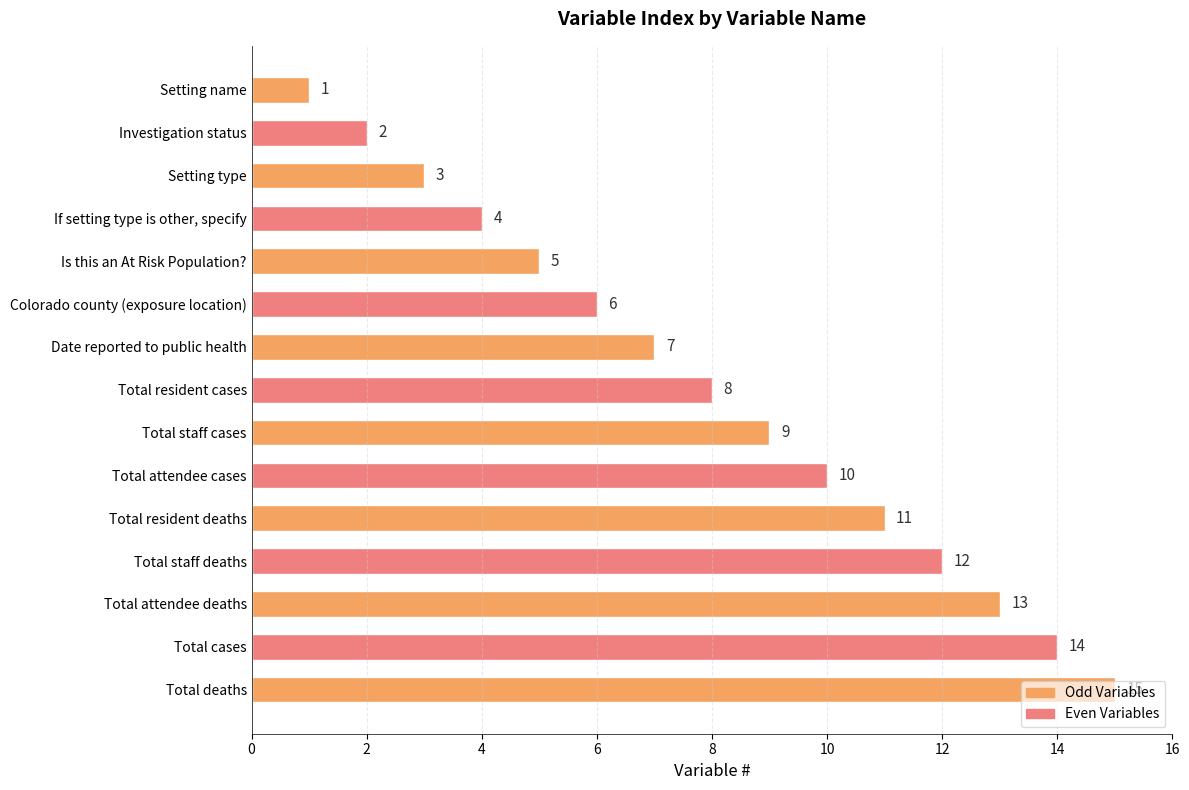

What is the average value?

8